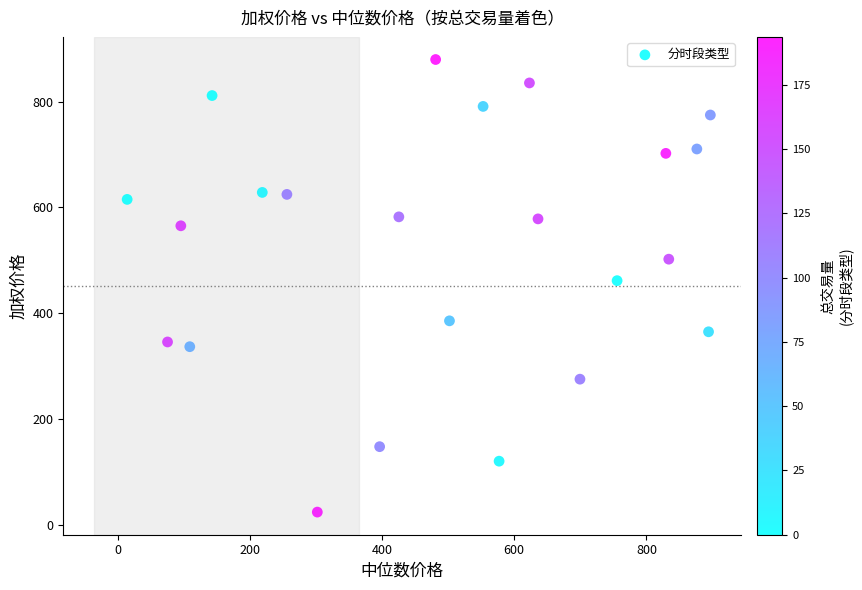

What Y value in the scatter plot is closest to 451?

461.6